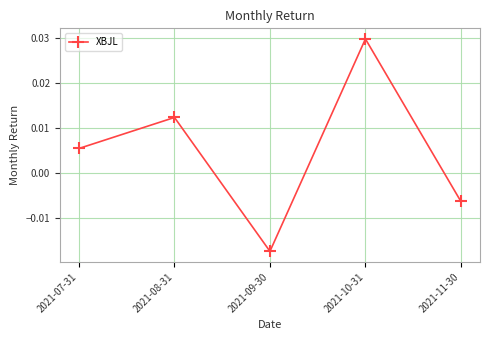

How many values are between 0 and 1?

3